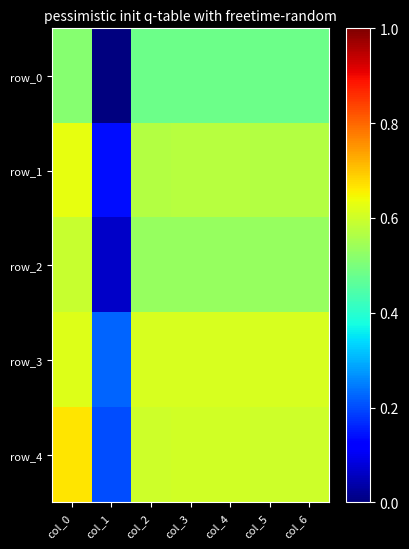

The value of row_2 at col_1 is 0.1. True or false?

True